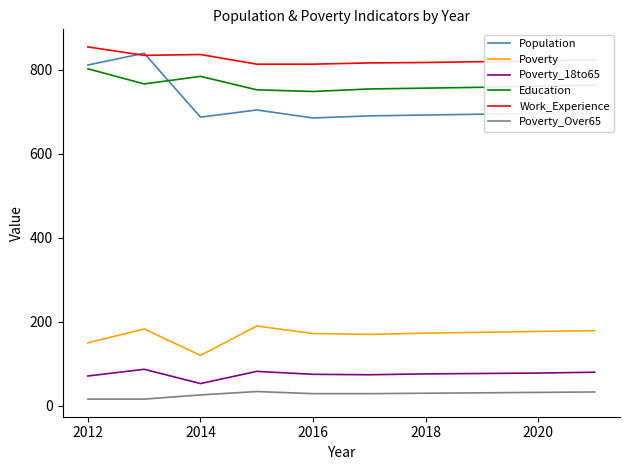

Which series has the largest range (max minus min)?

Population